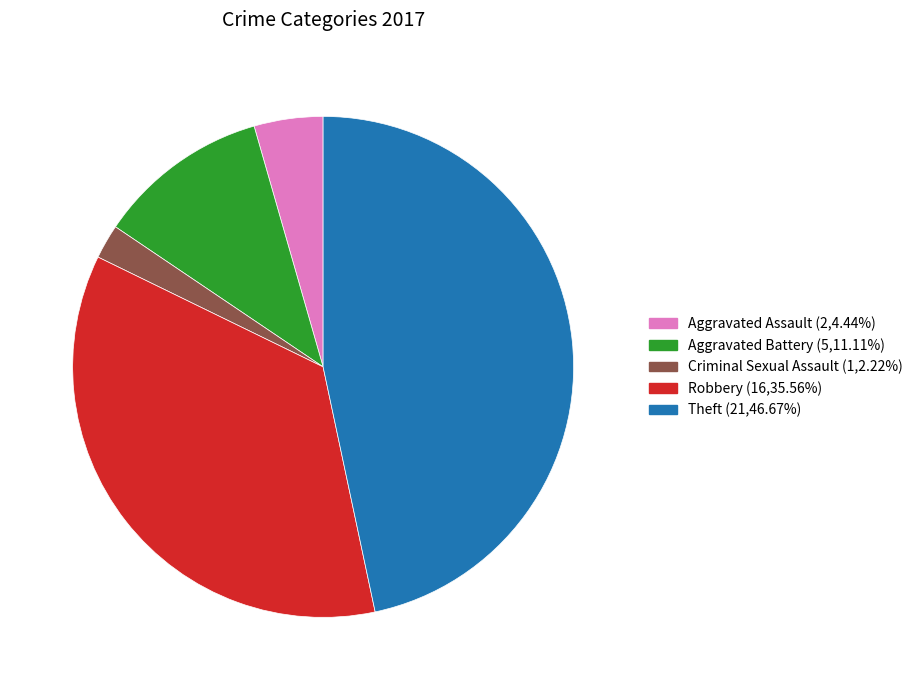

Rank the categories by value from lowest to highest.

Criminal Sexual Assault, Aggravated Assault, Aggravated Battery, Robbery, Theft